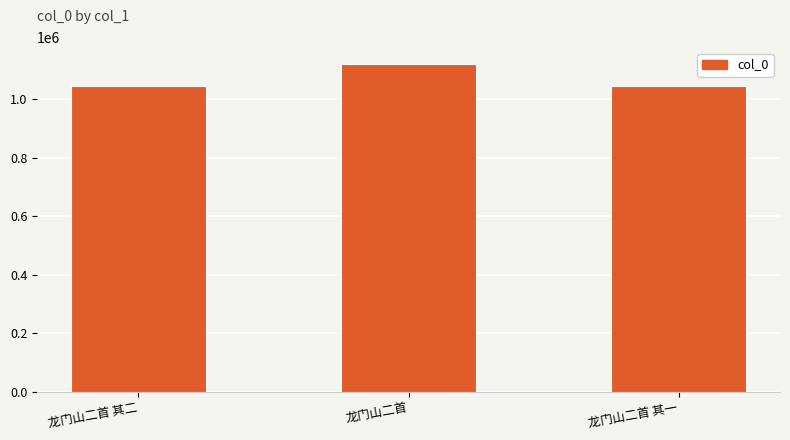

Where is the data nearest to the value 1083108?

龙门山二首 其二